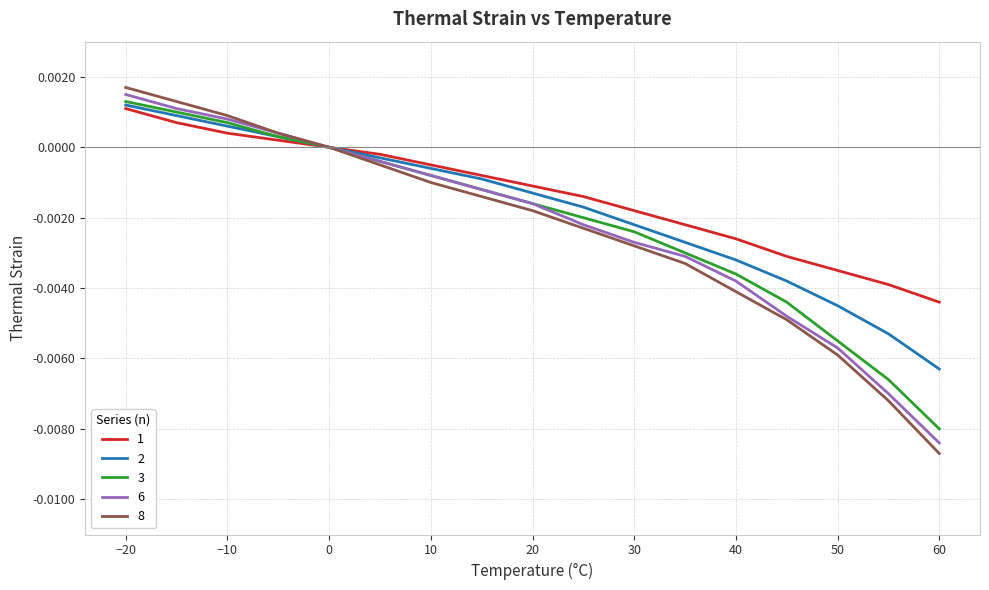

Which series has the largest range (max minus min)?

8